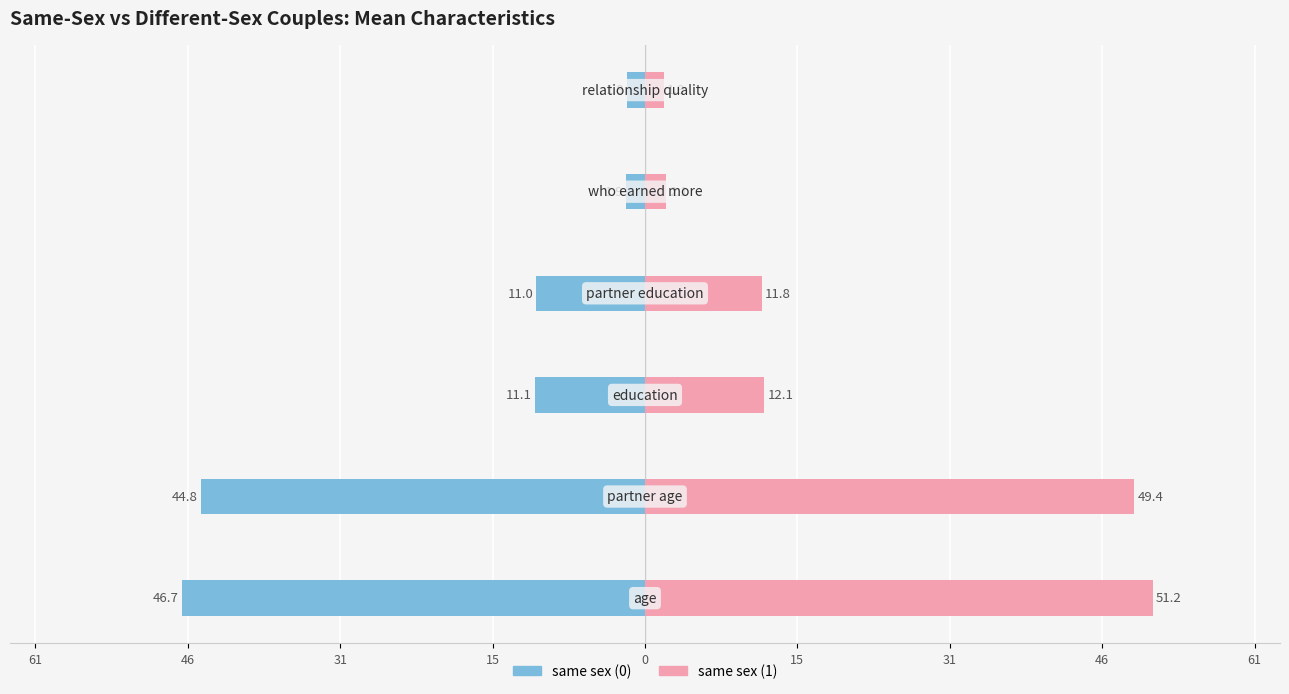

Which series changed the most between 0 and 15?

same sex (1)